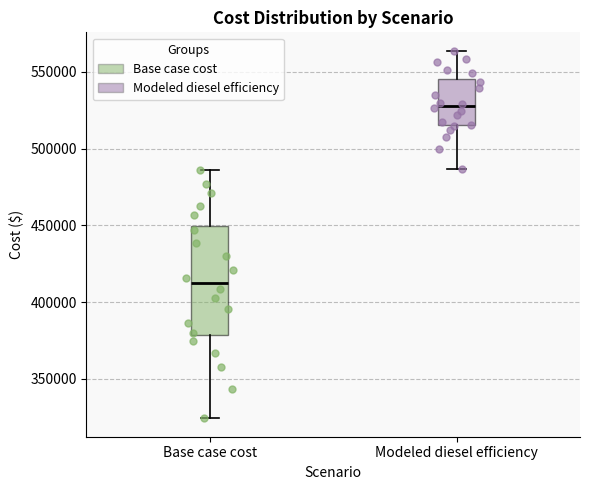

Reading left to right, read every box against the y-axis: the position of its median line, the range the box covers, and the ends of its whiskers. The values are not printed on the chart, so give them approximately, as read against the axis.

Base case cost: median 410000, box 380000 to 450000, whiskers 325000 to 485000
Modeled diesel efficiency: median 530000, box 515000 to 545000, whiskers 485000 to 565000